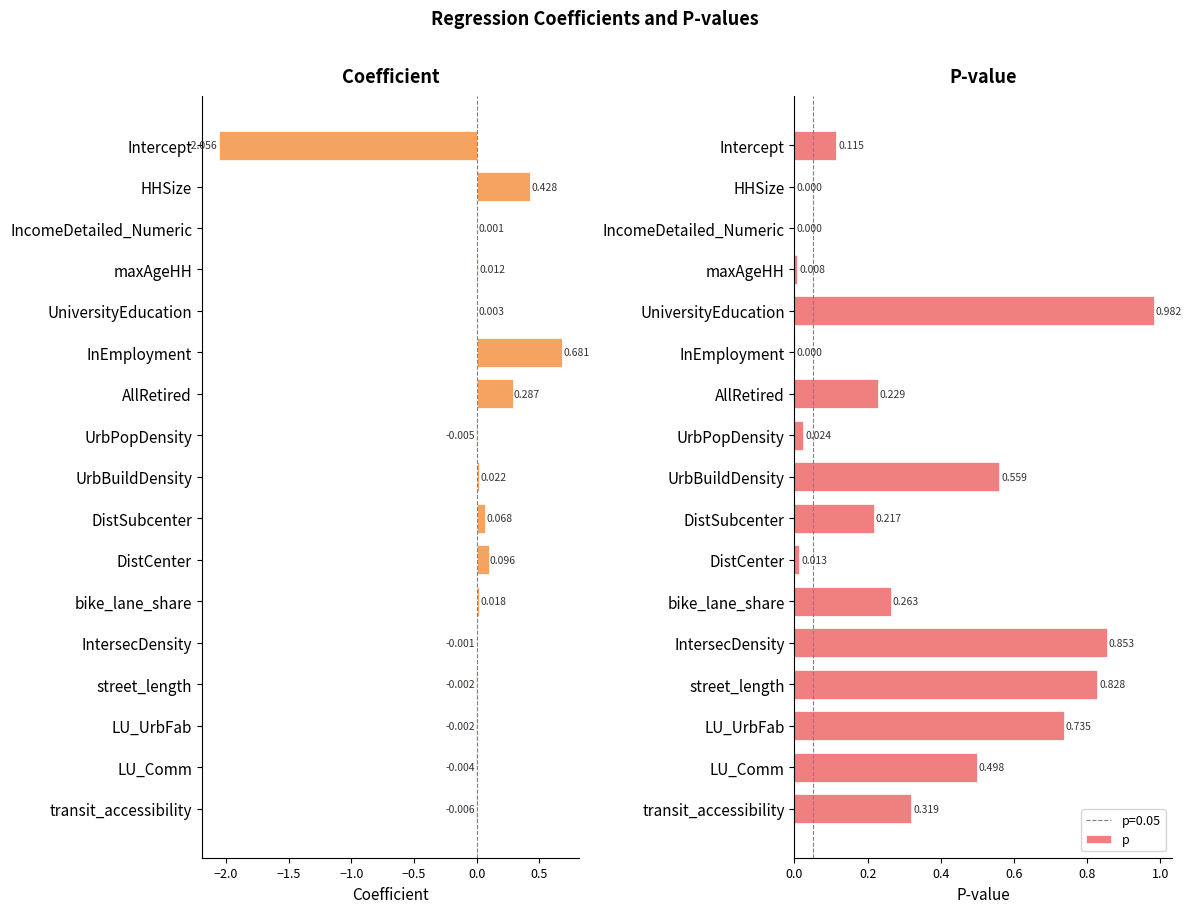

What is the total value across all series at street_length?

0.8